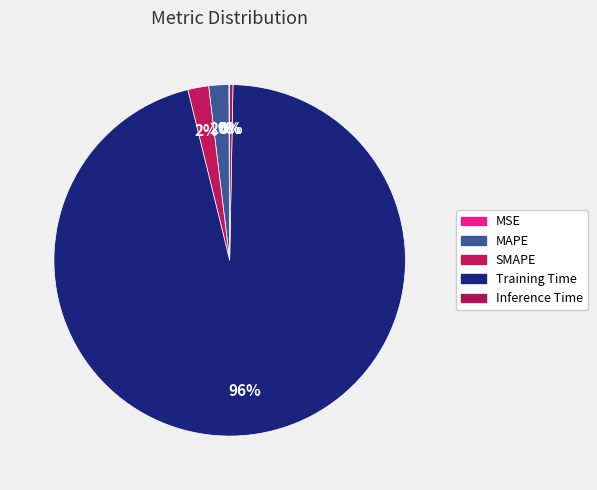

Which category accounts for the majority?

Training Time